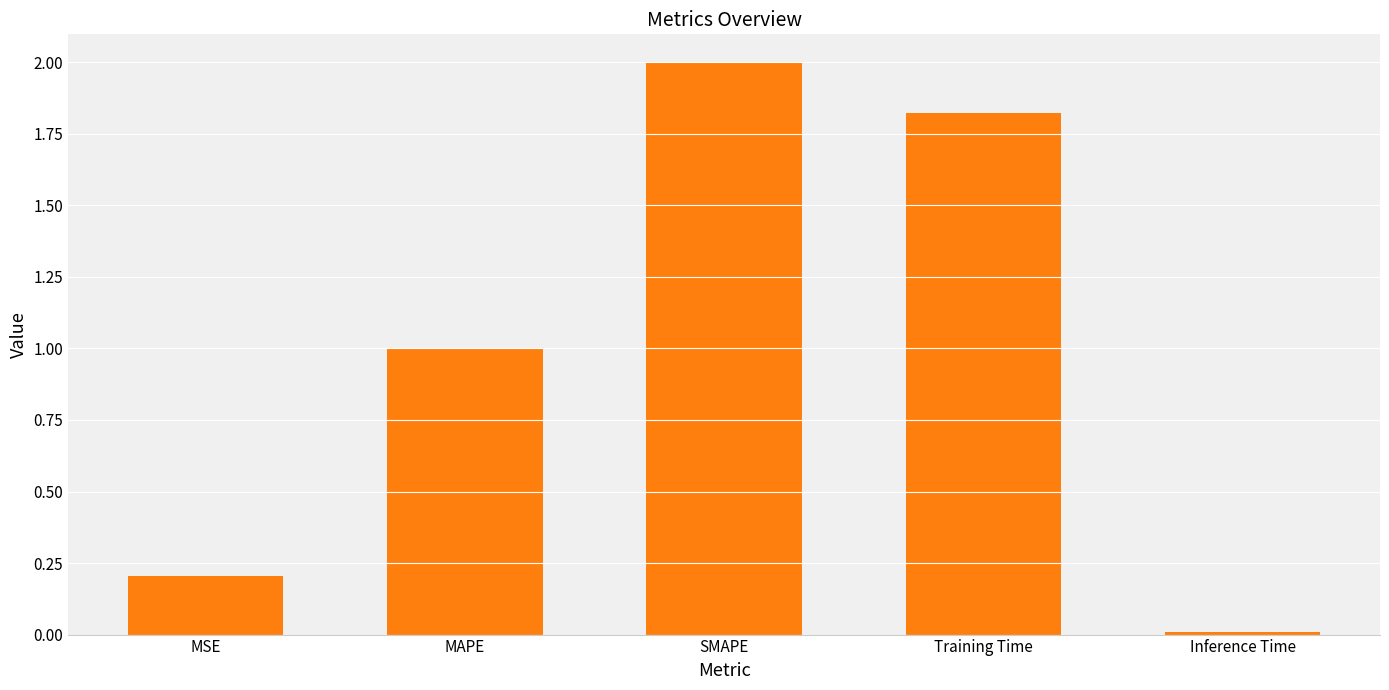

Read the value at MSE.

0.2